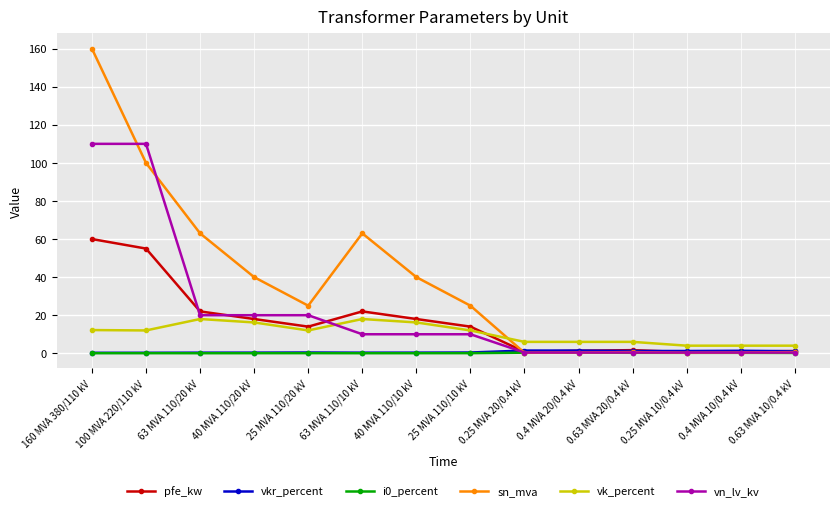

What is the label of the 14th point from the right?

160 MVA 380/110 kV